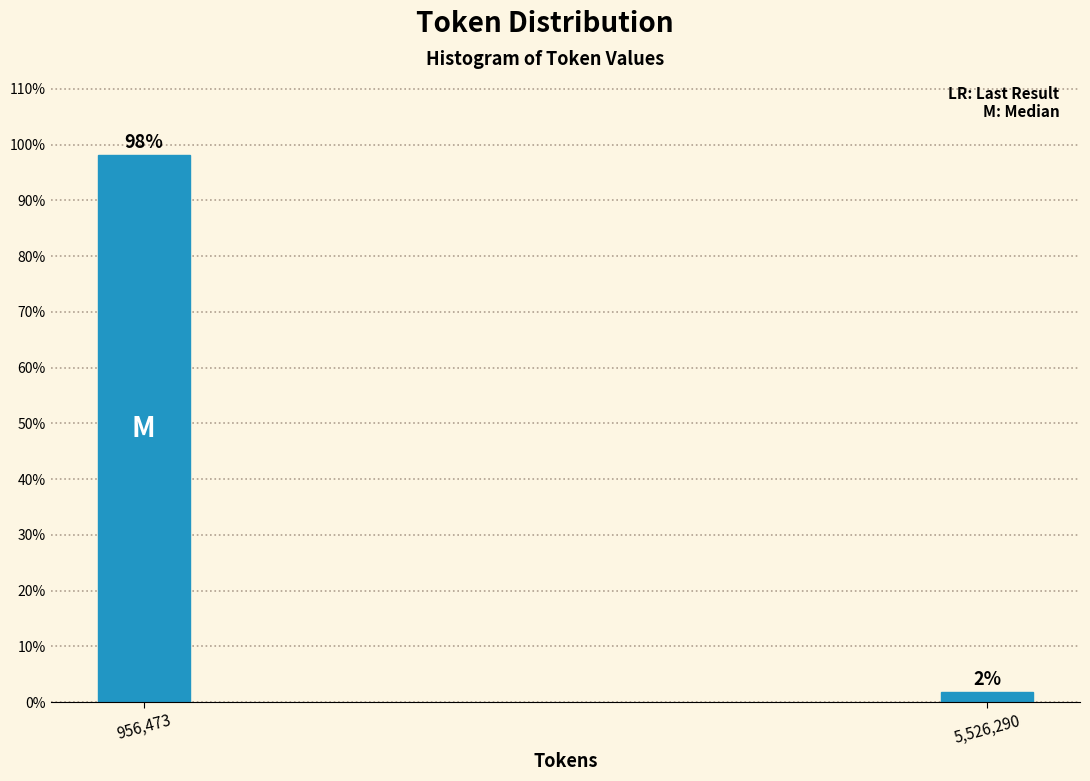

List the labels in order of value, smallest first.

5,526,290, 956,473